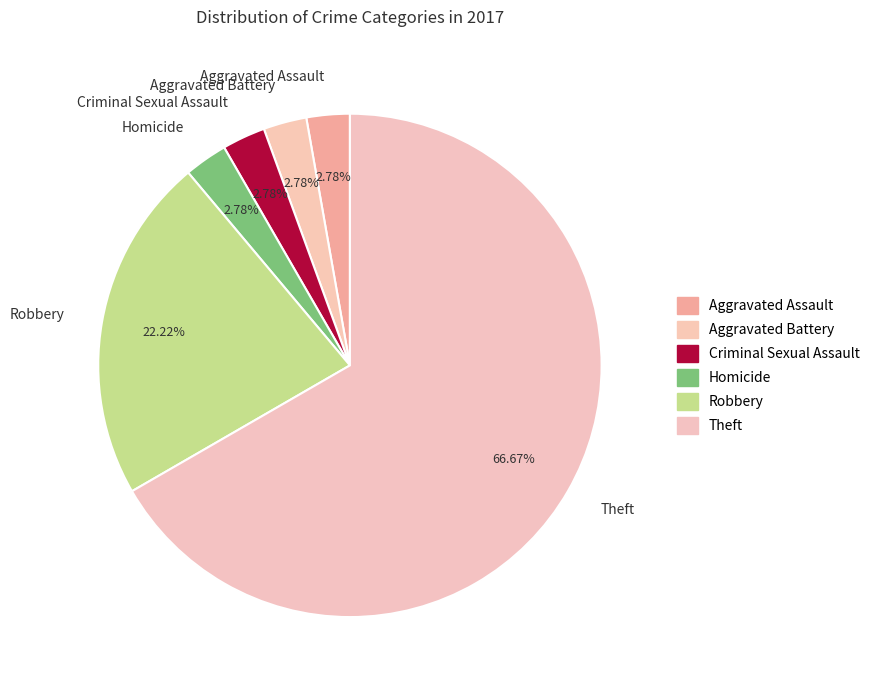

What is the ratio of the value at Aggravated Battery to the value at Criminal Sexual Assault?

1.0